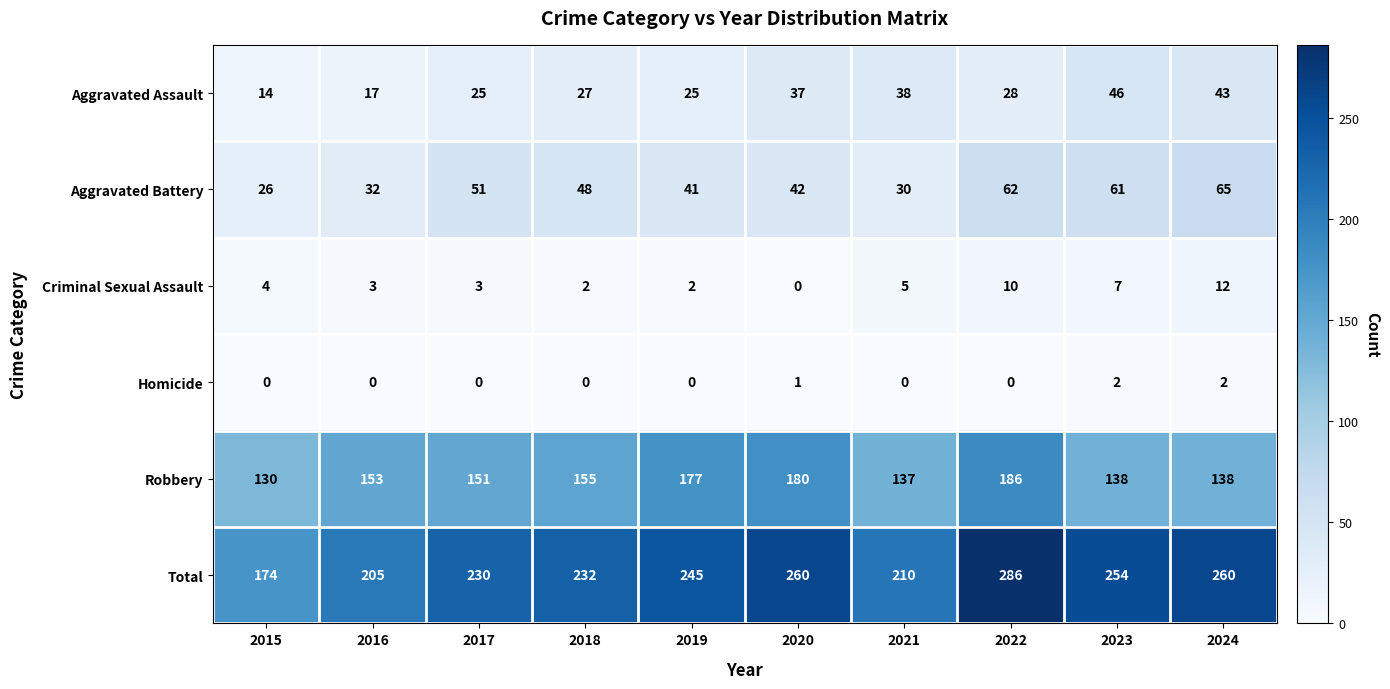

List the series in order of their peak value, lowest first.

Homicide, Criminal Sexual Assault, Aggravated Assault, Aggravated Battery, Robbery, Total